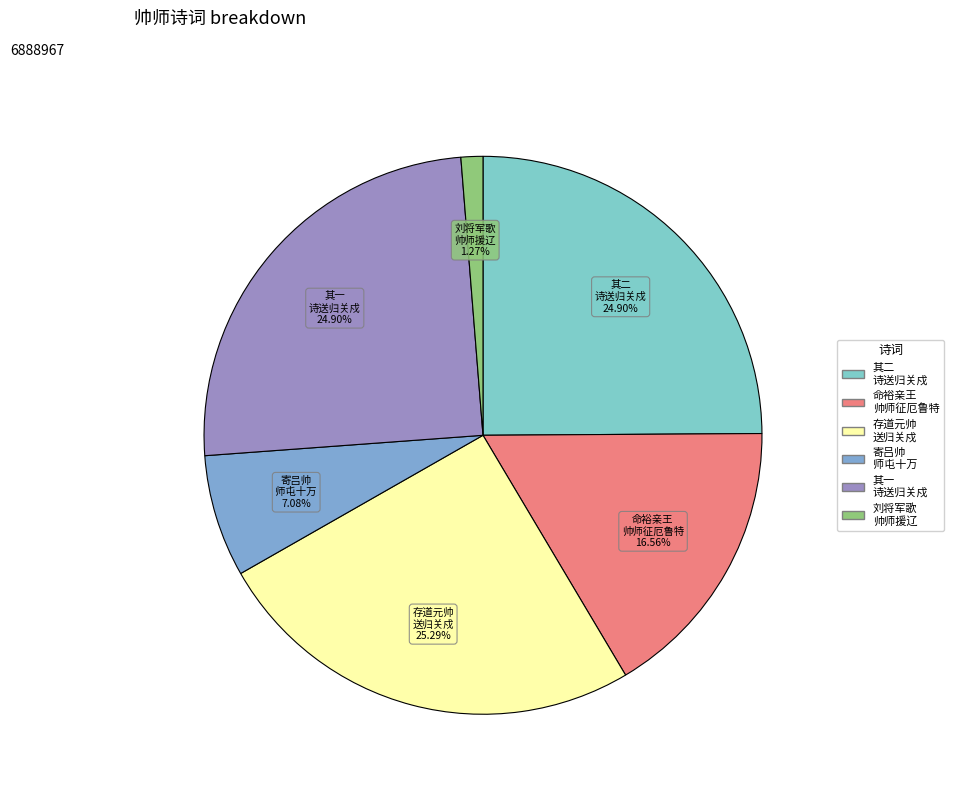

How many slices are in this pie chart?

6